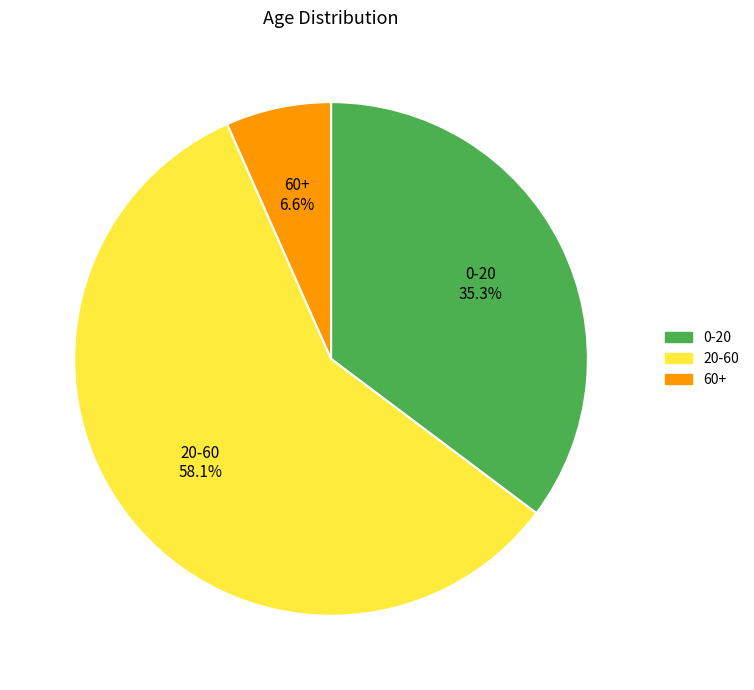

What is the majority slice?

20-60